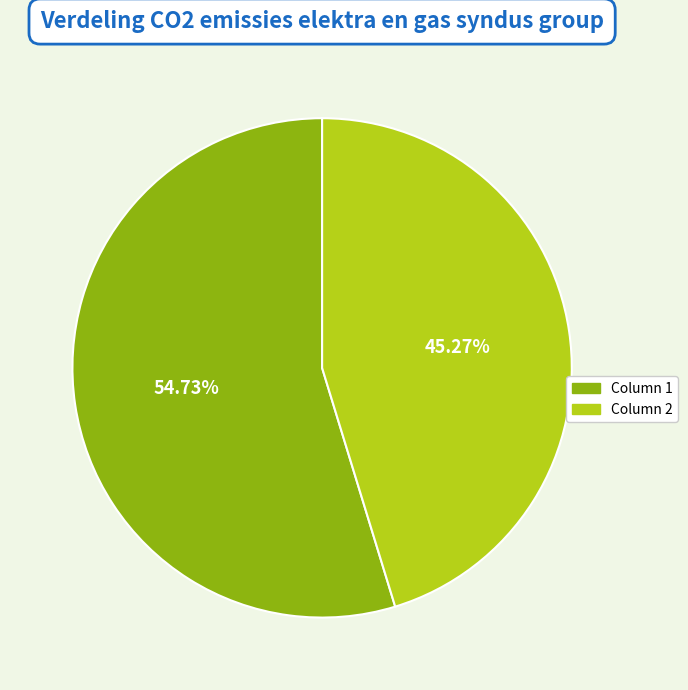

What percentage is the Column 1 slice, to the nearest percent?

55%